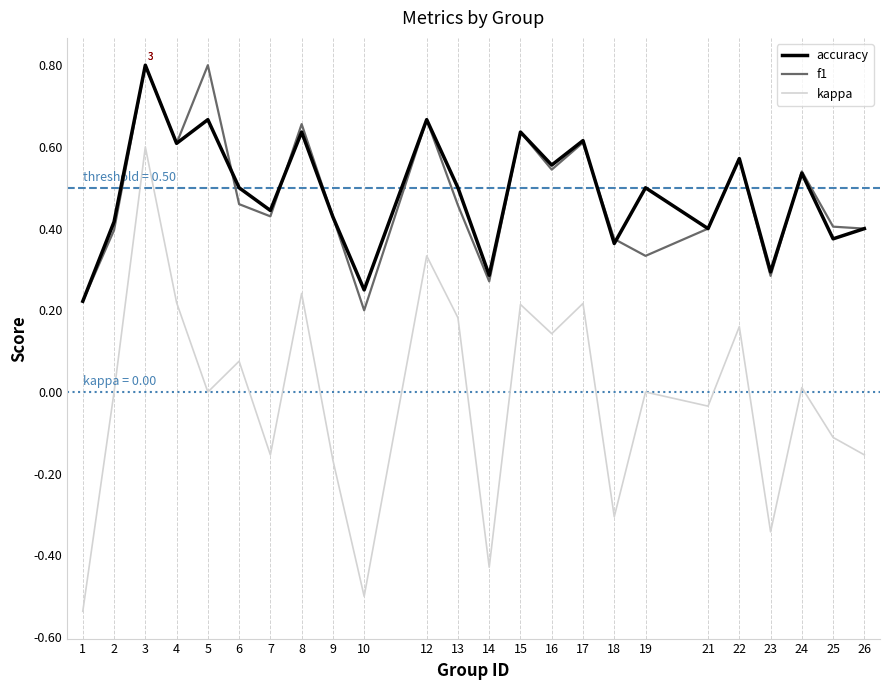

Is it true that accuracy equals 0.7 at 13?

False